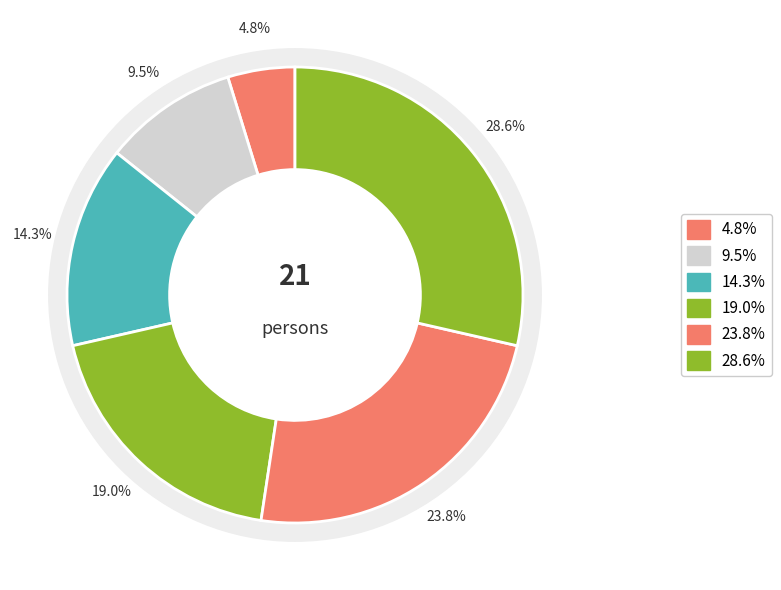

Is there a majority slice in this chart?

No